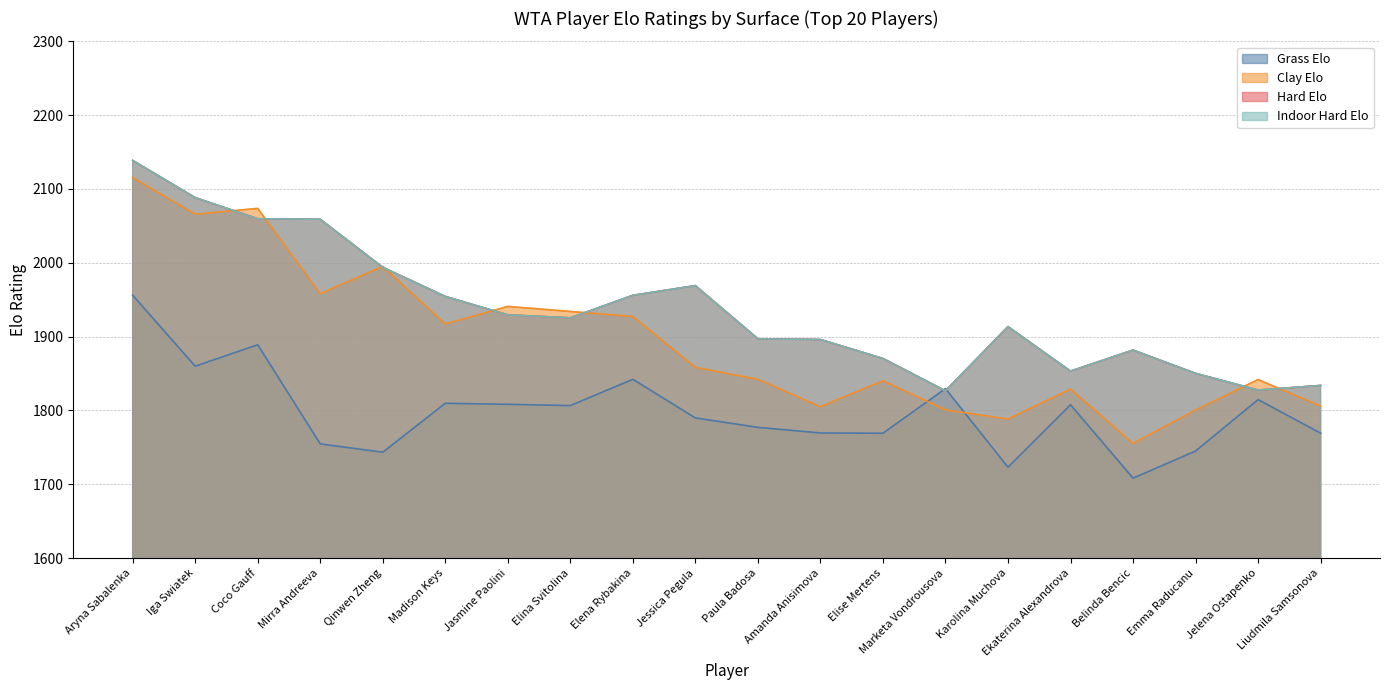

True or false: grassElo and clayElo cross at least once.

True